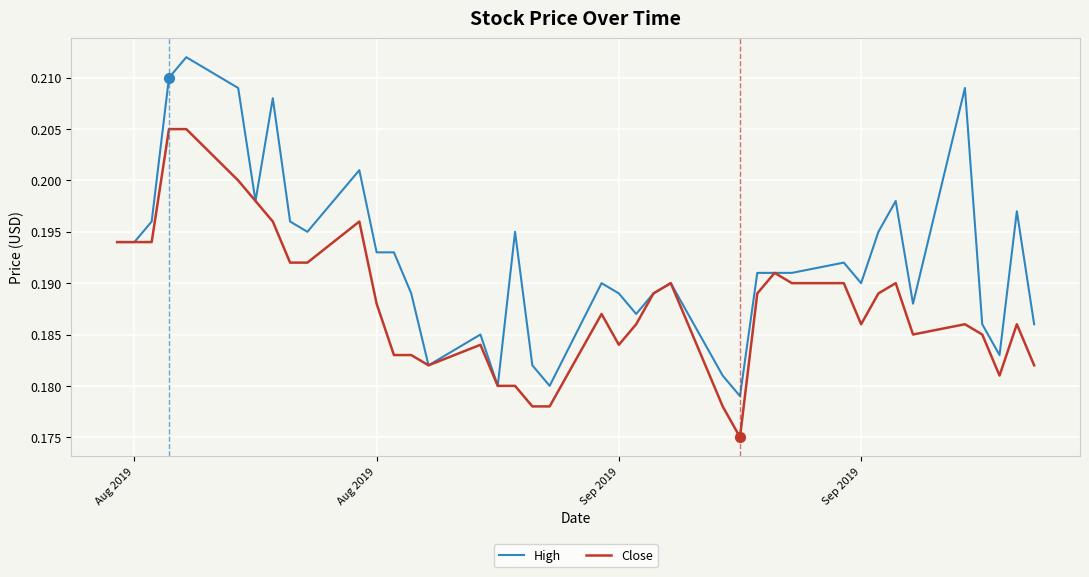

Which series has the largest total across all categories?

High